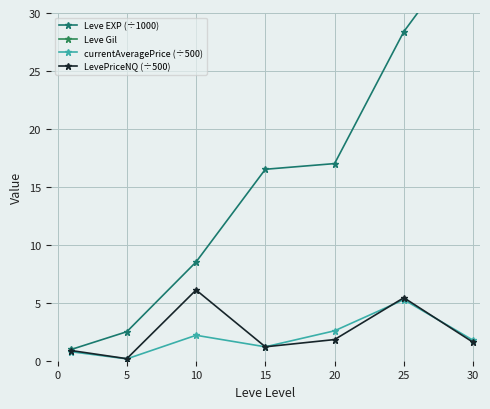

Is it true that LevePriceNQ (÷500) equals 2.5 at 30?

False